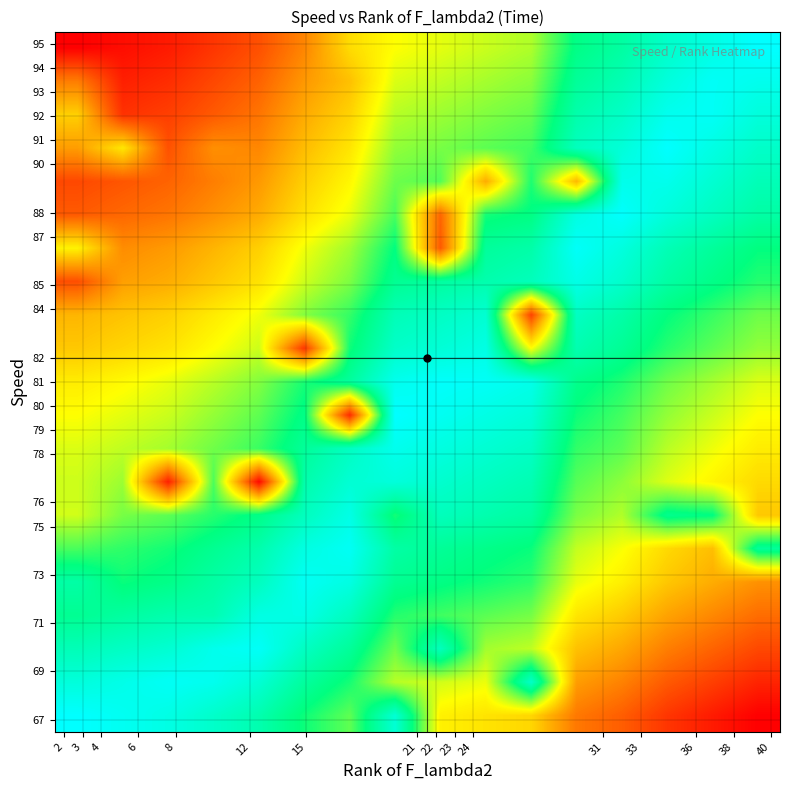

Reading right to left, list all the values displayed in this chart.

row_0: 40=0.0	38=0.1	36=0.1	33=0.2	31=0.2	24=0.4	23=0.4	22=0.5	21=0.9	15=0.7	12=0.7	8=0.8	6=0.9	4=0.9	3=1.0	2=1.0
row_1: 40=0.1	38=0.1	36=0.2	33=0.3	31=0.3	24=0.9	23=0.5	22=0.5	21=0.6	15=0.7	12=0.8	8=0.9	6=1.0	4=1.0	3=1.0	2=0.9
row_2: 40=0.1	38=0.2	36=0.2	33=0.3	31=0.4	24=0.6	23=0.6	22=0.9	21=0.6	15=0.8	12=0.9	8=1.0	6=1.0	4=0.9	3=0.9	2=0.9
row_3: 40=0.2	38=0.3	36=0.3	33=0.4	31=0.5	24=0.6	23=0.7	22=0.7	21=0.7	15=0.9	12=1.0	8=0.9	6=0.8	4=0.8	3=0.8	2=0.8
row_4: 40=0.3	38=0.3	36=0.4	33=0.5	31=0.5	24=0.7	23=0.7	22=0.8	21=0.8	15=0.9	12=1.0	8=0.9	6=0.8	4=0.8	3=0.7	2=0.8
row_5: 40=0.8	38=0.4	36=0.4	33=0.5	31=0.6	24=0.7	23=0.8	22=0.8	21=0.8	15=1.0	12=0.9	8=0.8	6=0.8	4=0.7	3=0.7	2=0.7
row_6: 40=0.4	38=0.8	36=0.8	33=0.6	31=0.6	24=0.8	23=0.8	22=0.9	21=0.7	15=0.9	12=0.9	8=0.8	6=0.7	4=0.7	3=0.6	2=0.5
row_7: 40=0.4	38=0.5	36=0.5	33=0.6	31=0.7	24=0.8	23=0.9	22=0.9	21=0.9	15=0.9	12=0.8	8=0.0	6=0.7	4=0.1	3=0.6	2=0.5
row_8: 40=0.5	38=0.5	36=0.6	33=0.7	31=0.7	24=0.9	23=0.9	22=0.9	21=1.0	15=0.9	12=0.8	8=0.7	6=0.6	4=0.6	3=0.6	2=0.5
row_9: 40=0.5	38=0.6	36=0.6	33=0.7	31=0.7	24=0.9	23=0.9	22=1.0	21=1.0	15=0.1	12=0.8	8=0.7	6=0.6	4=0.6	3=0.5	2=0.5
row_10: 40=0.5	38=0.6	36=0.6	33=0.7	31=0.8	24=1.0	23=1.0	22=1.0	21=1.0	15=0.8	12=0.7	8=0.6	6=0.6	4=0.5	3=0.5	2=0.5
row_11: 40=0.6	38=0.7	36=0.7	33=0.8	31=0.8	24=0.5	23=0.9	22=0.9	21=0.9	15=0.7	12=0.1	8=0.6	6=0.5	4=0.4	3=0.4	2=0.4
row_12: 40=0.6	38=0.7	36=0.7	33=0.8	31=0.9	24=0.1	23=0.9	22=0.9	21=0.9	15=0.7	12=0.6	8=0.5	6=0.5	4=0.4	3=0.4	2=0.4
row_13: 40=0.7	38=0.8	36=0.8	33=0.9	31=1.0	24=0.9	23=0.8	22=0.8	21=0.8	15=0.6	12=0.5	8=0.4	6=0.4	4=0.3	3=0.3	2=0.2
row_14: 40=0.8	38=0.8	36=0.9	33=0.9	31=1.0	24=0.8	23=0.8	22=0.2	21=0.8	15=0.6	12=0.5	8=0.4	6=0.4	4=0.3	3=0.3	2=0.5
row_15: 40=0.8	38=0.9	36=0.9	33=1.0	31=0.9	24=0.8	23=0.7	22=0.2	21=0.7	15=0.5	12=0.4	8=0.3	6=0.3	4=0.2	3=0.2	2=0.2
row_16: 40=0.9	38=0.9	36=1.0	33=1.0	31=0.4	24=0.7	23=0.3	22=0.7	21=0.6	15=0.5	12=0.4	8=0.3	6=0.2	4=0.2	3=0.2	2=0.1
row_17: 40=0.9	38=0.9	36=1.0	33=0.9	31=0.9	24=0.7	23=0.7	22=0.6	21=0.6	15=0.4	12=0.4	8=0.3	6=0.3	4=0.2	3=0.5	2=0.3
row_18: 40=0.9	38=1.0	36=1.0	33=0.9	31=0.8	24=0.7	23=0.6	22=0.6	21=0.6	15=0.4	12=0.3	8=0.2	6=0.2	4=0.1	3=0.1	2=0.4
row_19: 40=1.0	38=1.0	36=0.9	33=0.9	31=0.8	24=0.6	23=0.6	22=0.6	21=0.5	15=0.4	12=0.3	8=0.2	6=0.1	4=0.1	3=0.1	2=0.2
row_20: 40=1.0	38=0.9	36=0.9	33=0.8	31=0.8	24=0.6	23=0.6	22=0.5	21=0.5	15=0.4	12=0.3	8=0.2	6=0.1	4=0.1	3=0.0	2=0.0